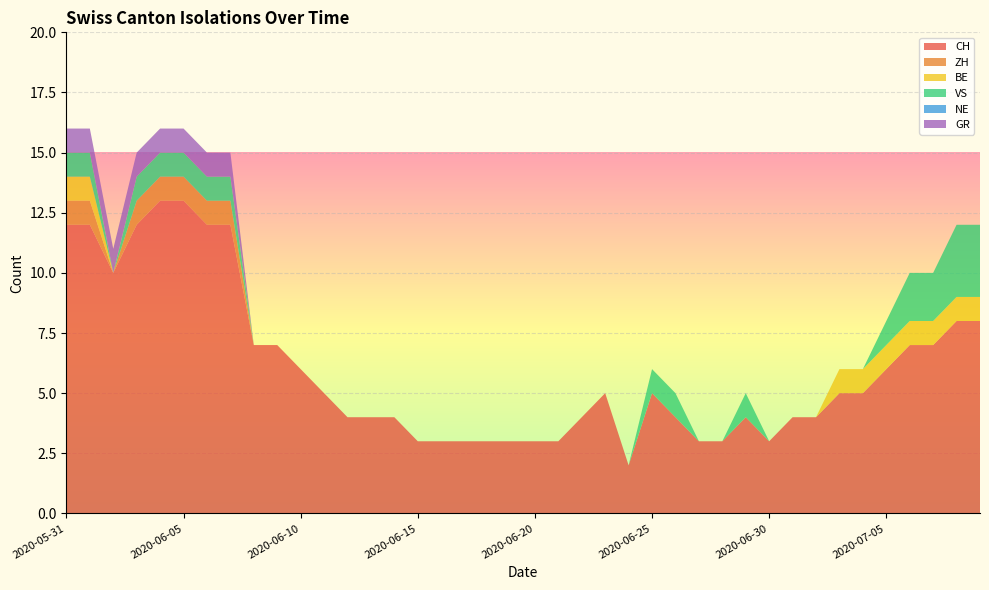

Reading right to left, list all the values displayed in this chart.

CH: 8	8	7	7	6	5	5	4	4	3	4	3	3	4	5	2	5	4	3	3	3	3	3	3	3	4	4	4	5	6	7	7	12	12	13	13	12	10	12	12
ZH: 0	0	0	0	0	0	0	0	0	0	0	0	0	0	0	0	0	0	0	0	0	0	0	0	0	0	0	0	0	0	0	0	1	1	1	1	1	0	1	1
BE: 1	1	1	1	1	1	1	0	0	0	0	0	0	0	0	0	0	0	0	0	0	0	0	0	0	0	0	0	0	0	0	0	0	0	0	0	0	0	1	1
VS: 3	3	2	2	1	0	0	0	0	0	1	0	0	1	1	0	0	0	0	0	0	0	0	0	0	0	0	0	0	0	0	0	1	1	1	1	1	0	1	1
NE: 0	0	0	0	0	0	0	0	0	0	0	0	0	0	0	0	0	0	0	0	0	0	0	0	0	0	0	0	0	0	0	0	0	0	0	0	0	0	0	0
GR: 0	0	0	0	0	0	0	0	0	0	0	0	0	0	0	0	0	0	0	0	0	0	0	0	0	0	0	0	0	0	0	0	1	1	1	1	1	1	1	1